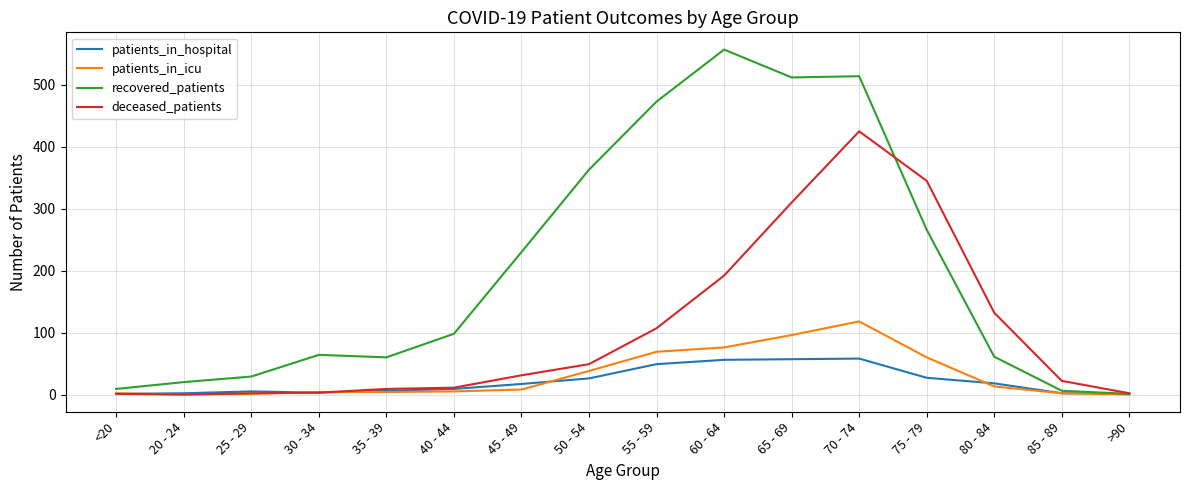

At which label does deceased_patients reach its peak?

70 - 74